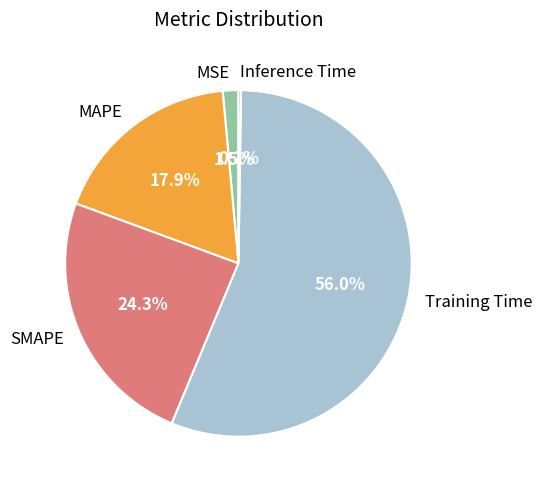

Which slice represents more than half of the pie?

Training Time